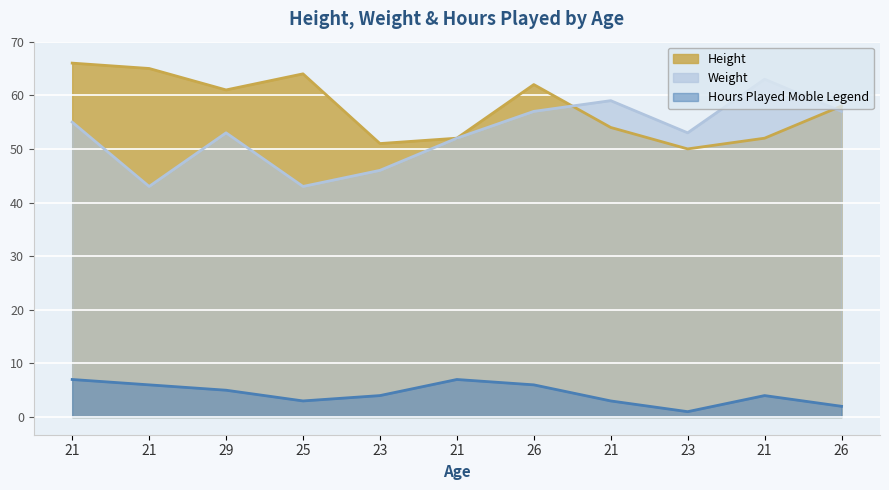

Rank the series by their maximum value, from highest to lowest.

Height, Weight, Hours Played Moble Legend